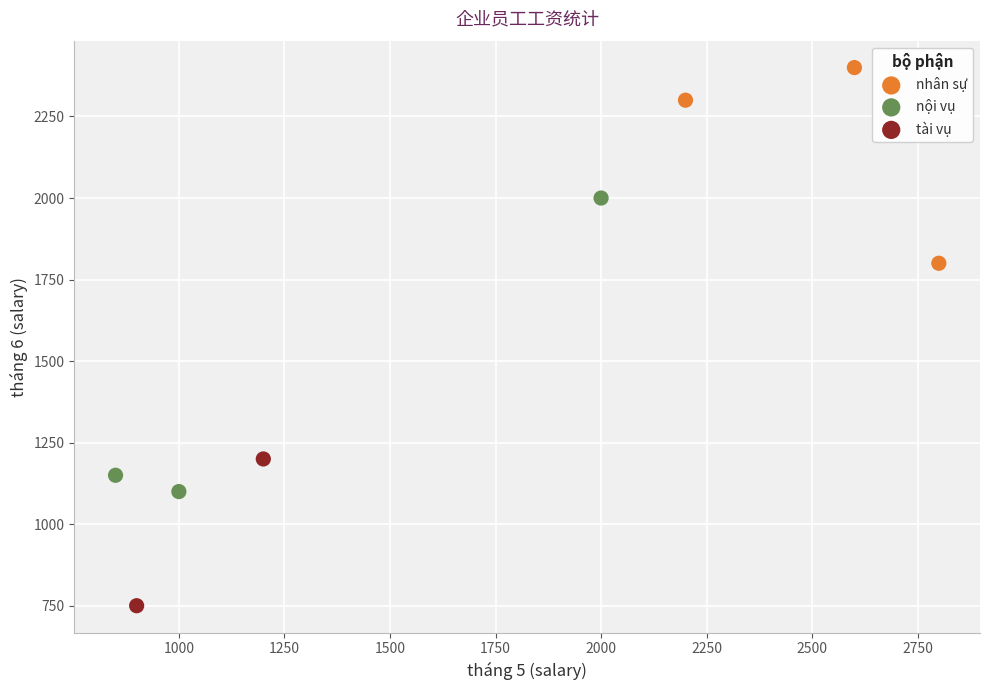

Which series contains the highest Y value?

nhân sự